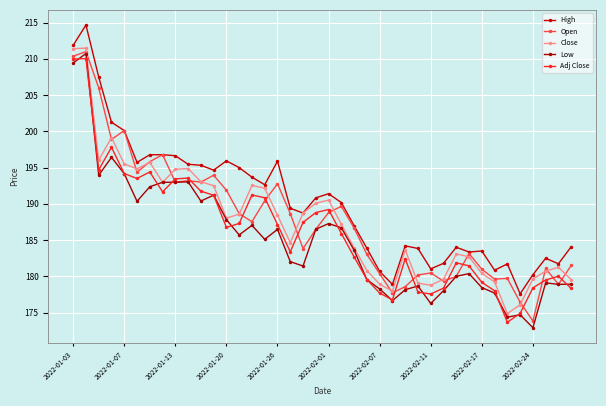

Is this an area chart (filled region under the line)?

No